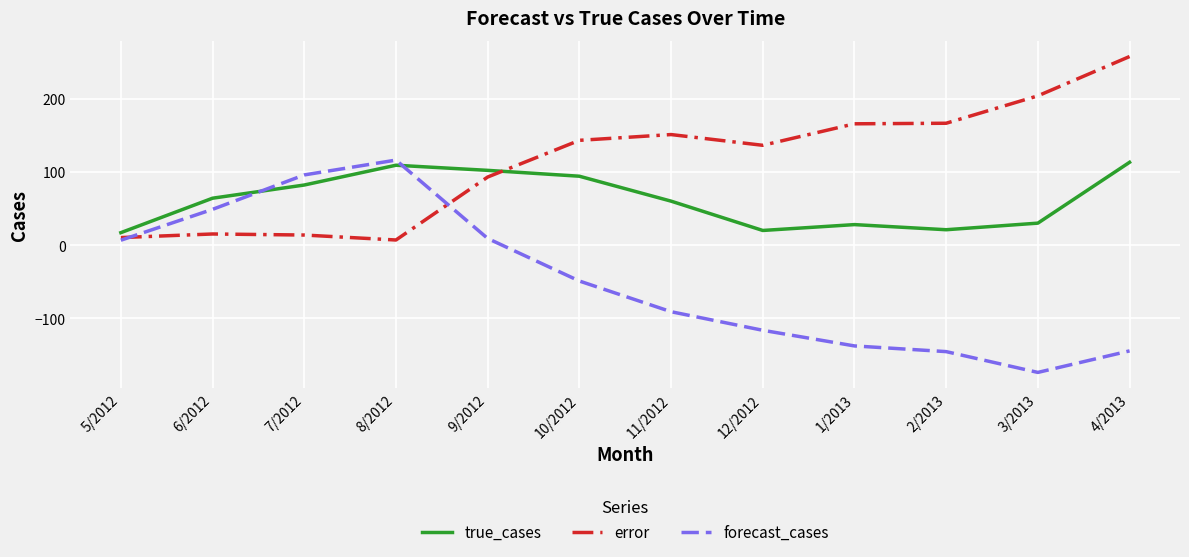

What is the spread (max minus min) of values at 11/2012?

241.7